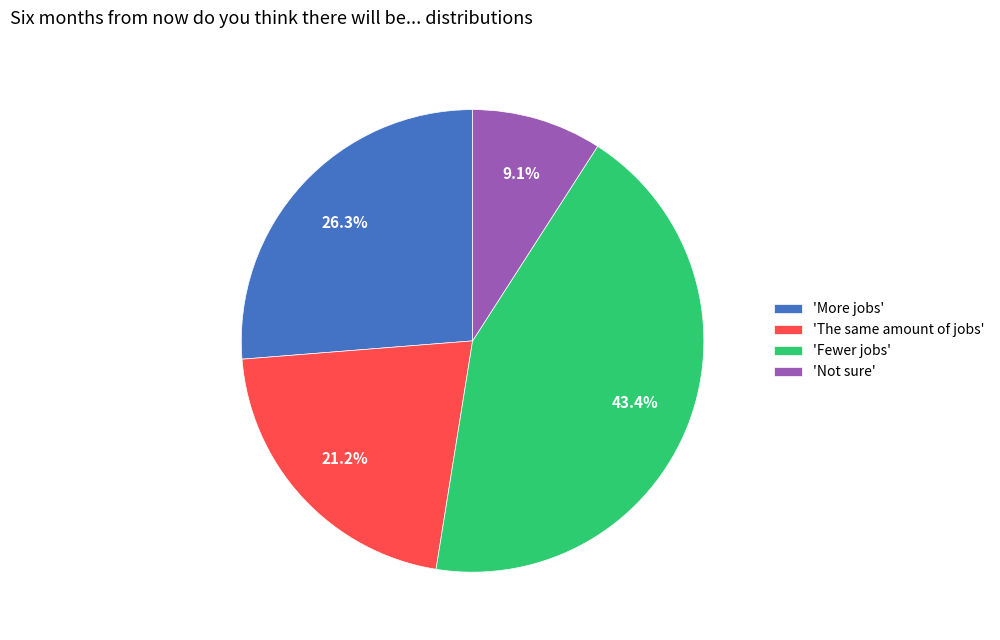

Combined, what portion of the pie is 'The same amount of jobs' and 'More jobs'?

47.5%